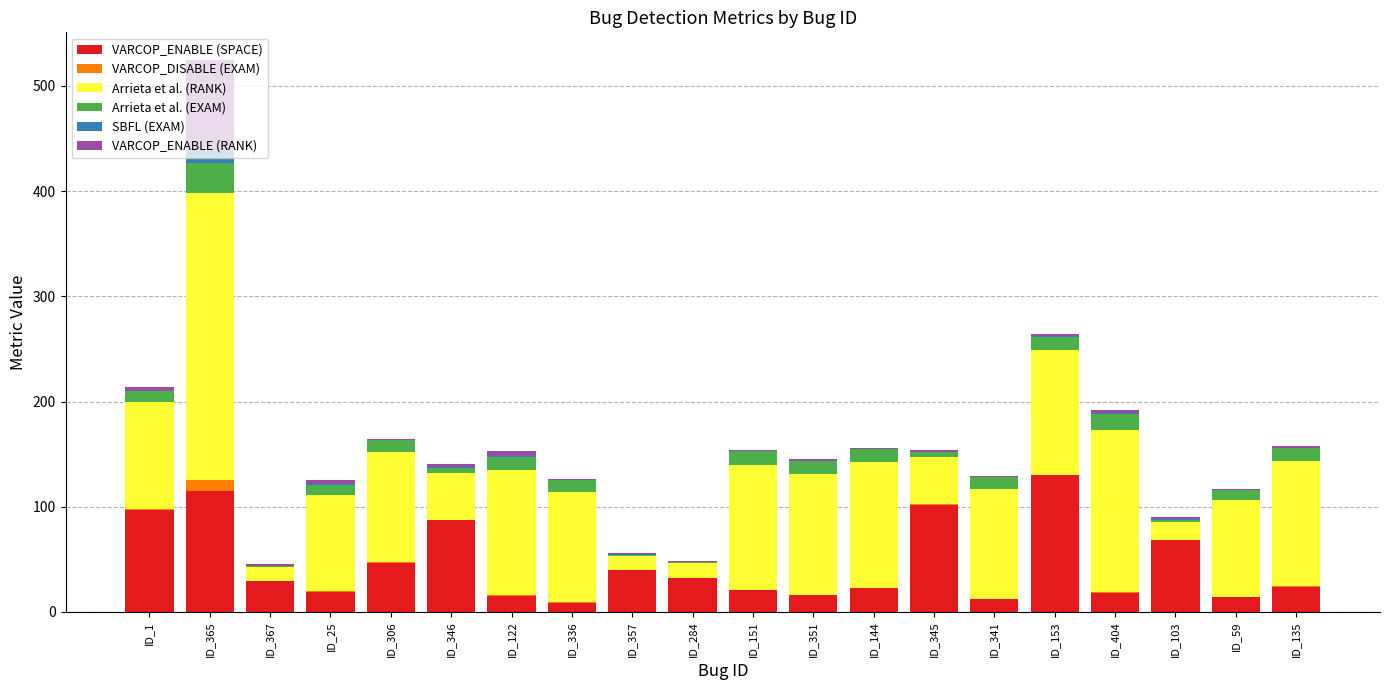

At which label does VARCOP_ENABLE (SPACE) reach its peak?

ID_153